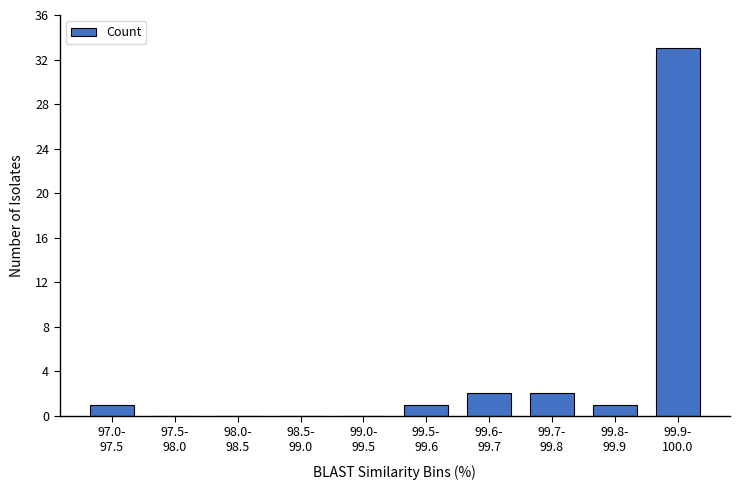

Count the number of categories in the chart.

10